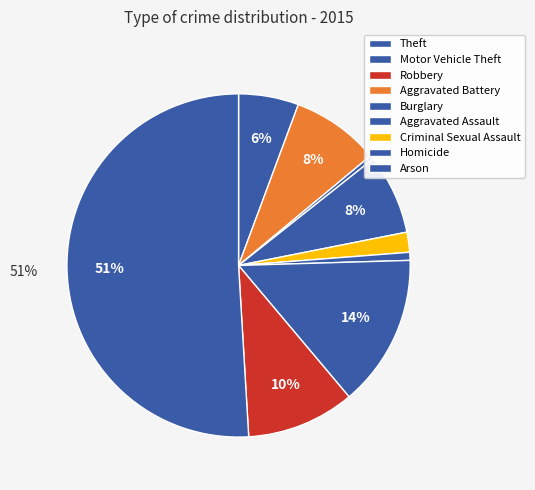

Does Theft account for over 50% of the chart?

Yes